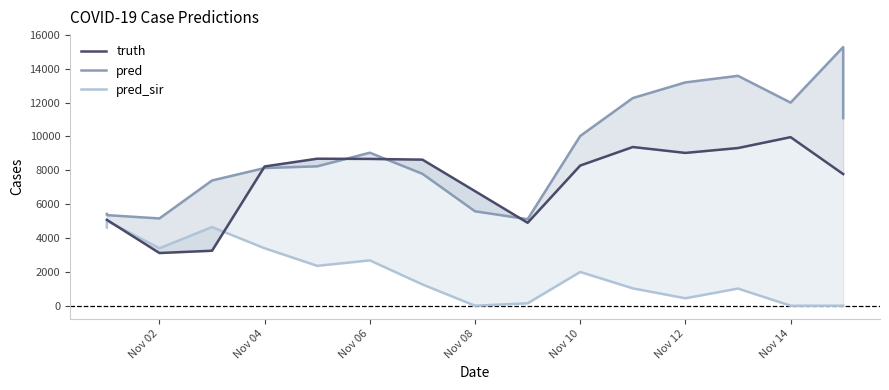

In truth, how many points are higher than both neighbors (excluding endpoints)?

3